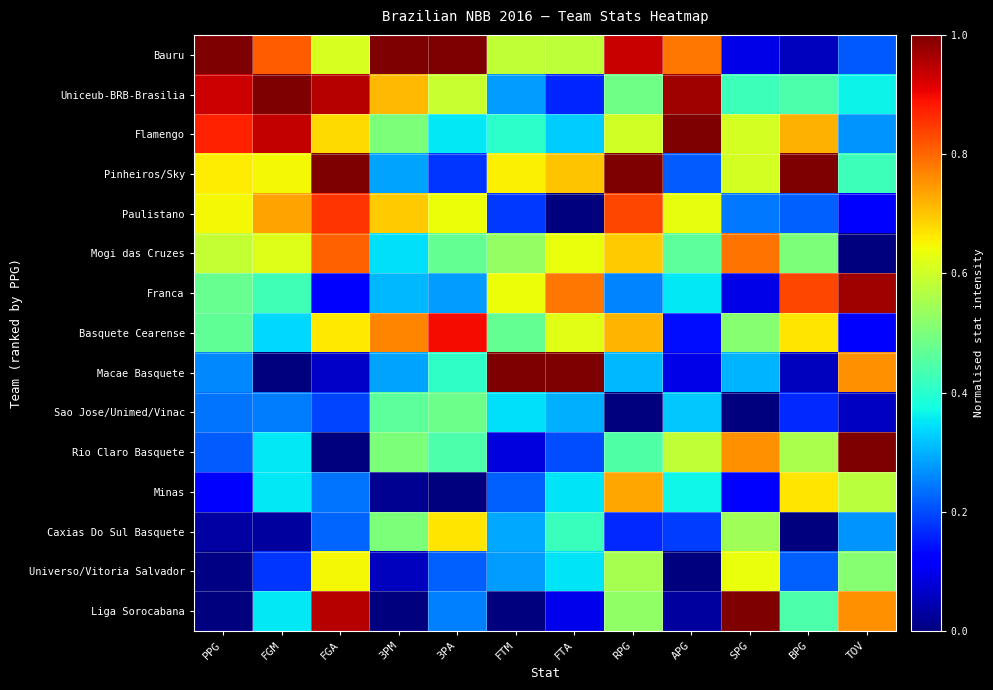

At how many categories does at least one series exceed 0?

12